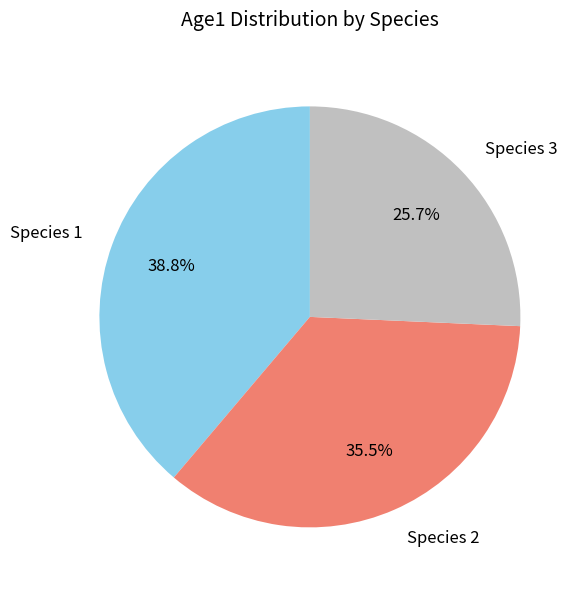

What is the total percentage of Species 1 and Species 3?

64.5%